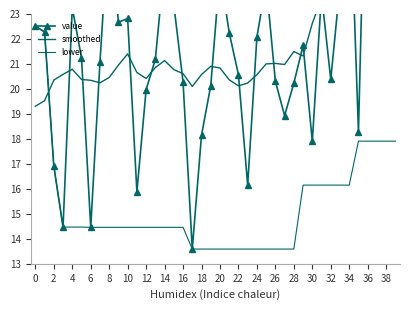

Is the value of lower at 39 greater than the value of value at 36?

No